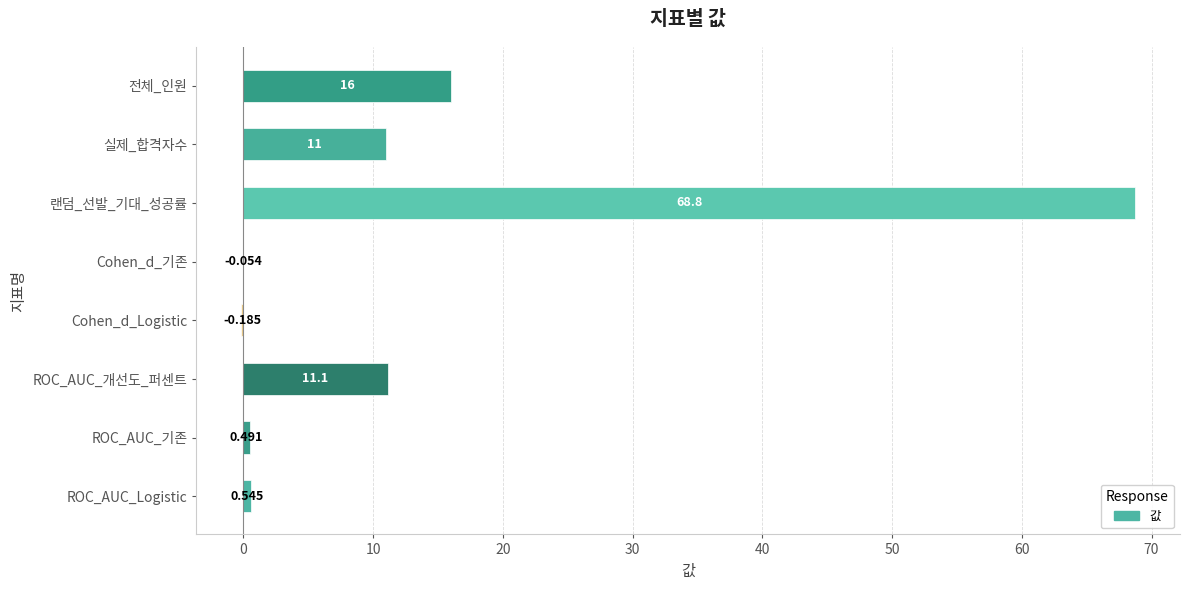

At which label is the value closest to 34?

전체_인원